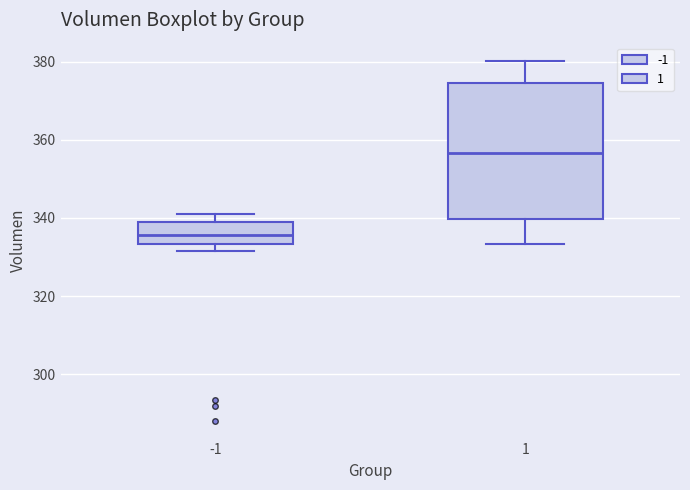

Which box's median line is the lowest?

-1